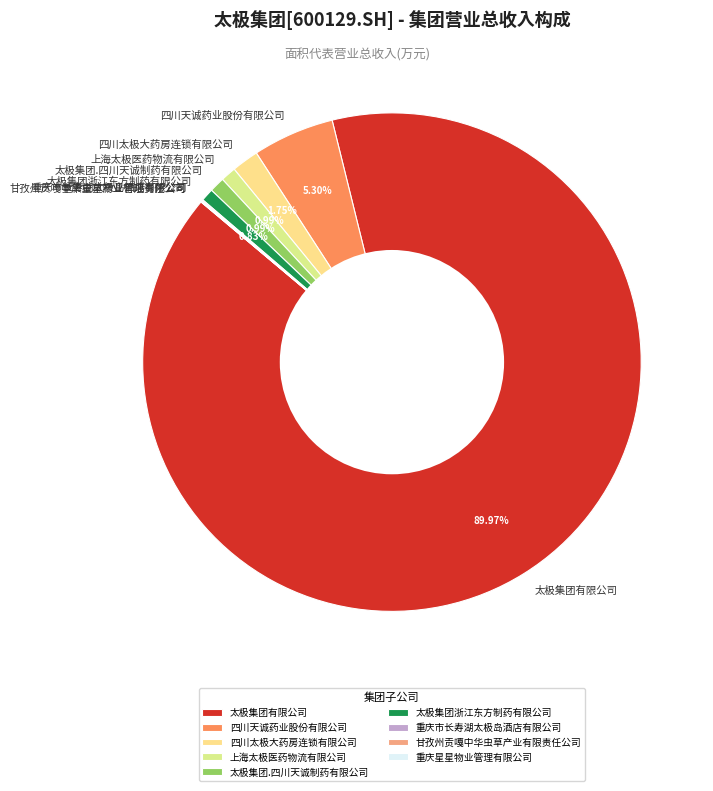

Is there a majority slice in this chart?

Yes